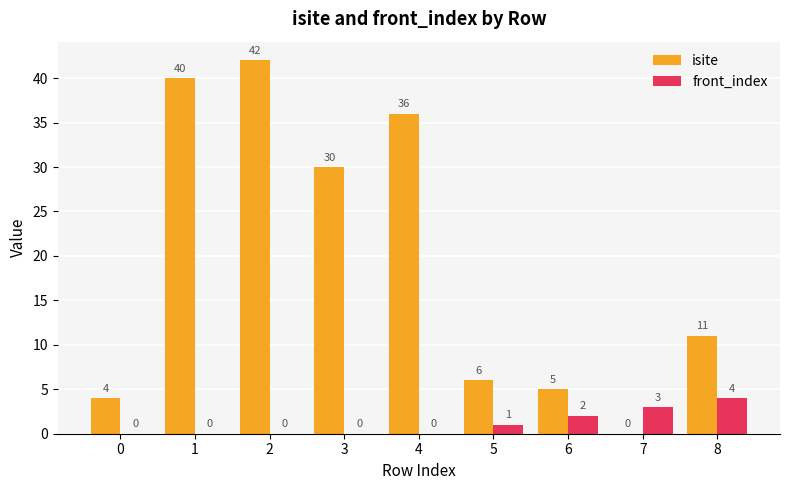

Is the value of front_index at 8 greater than the value of isite at 6?

No